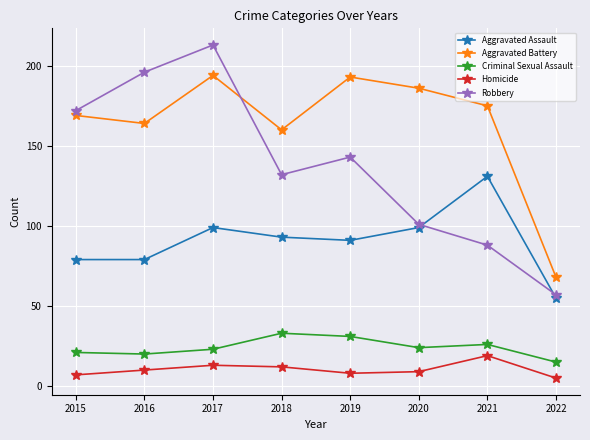

Which series changed the most between 2021 and 2022?

Aggravated Battery